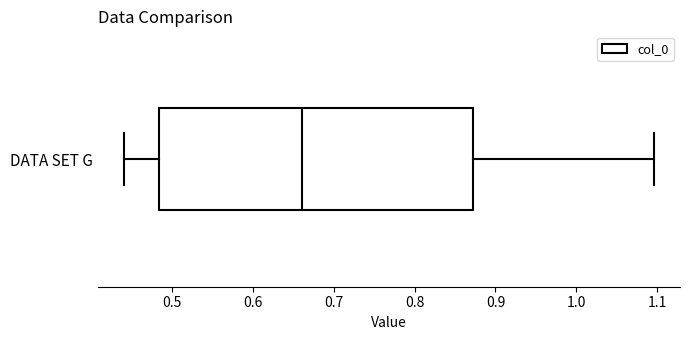

Read this box plot against the x-axis: the position of the median line, the range covered by the box, and the ends of both whiskers. The values are not printed on the chart, so give them approximately, as read against the axis.

median 0.66, box 0.48 to 0.87, whiskers 0.44 to 1.10